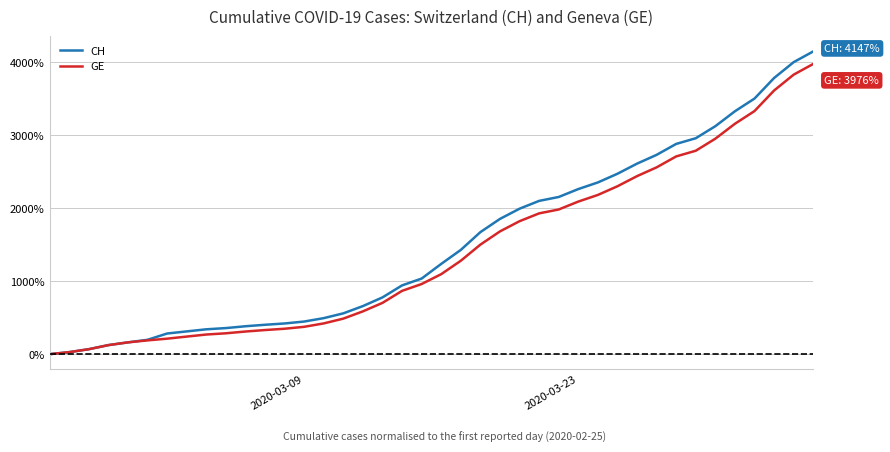

What is the highest value of the CH series?

4146.9